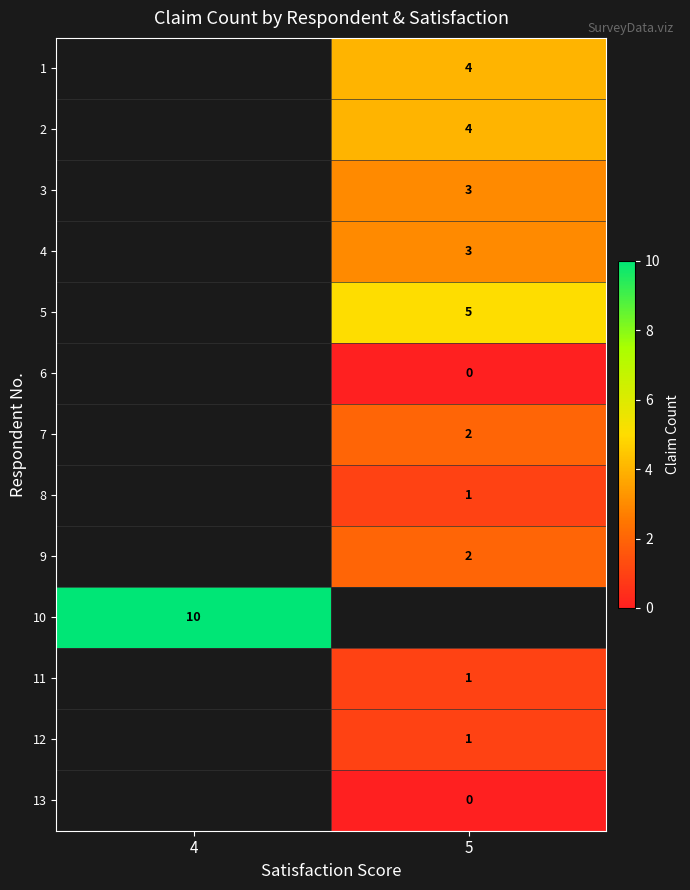

True or false: 7 has a value of 2 at 5.

True